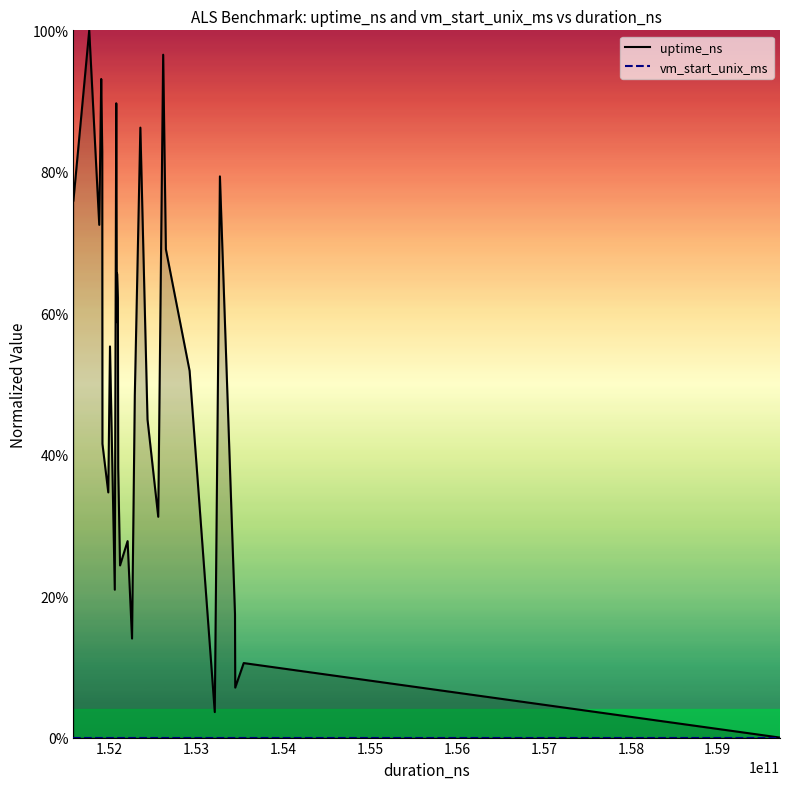

At how many categories does at least one series exceed 15?

25